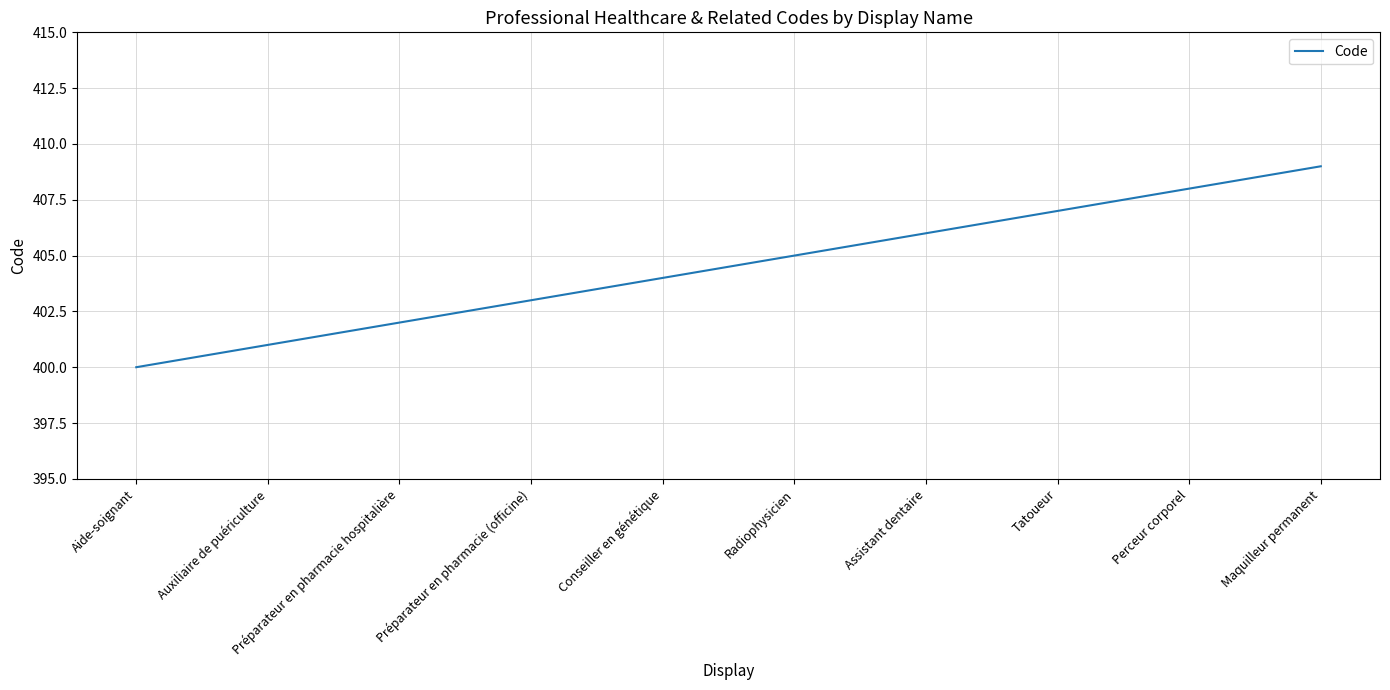

Which category has the lowest value across all series?

Aide-soignant